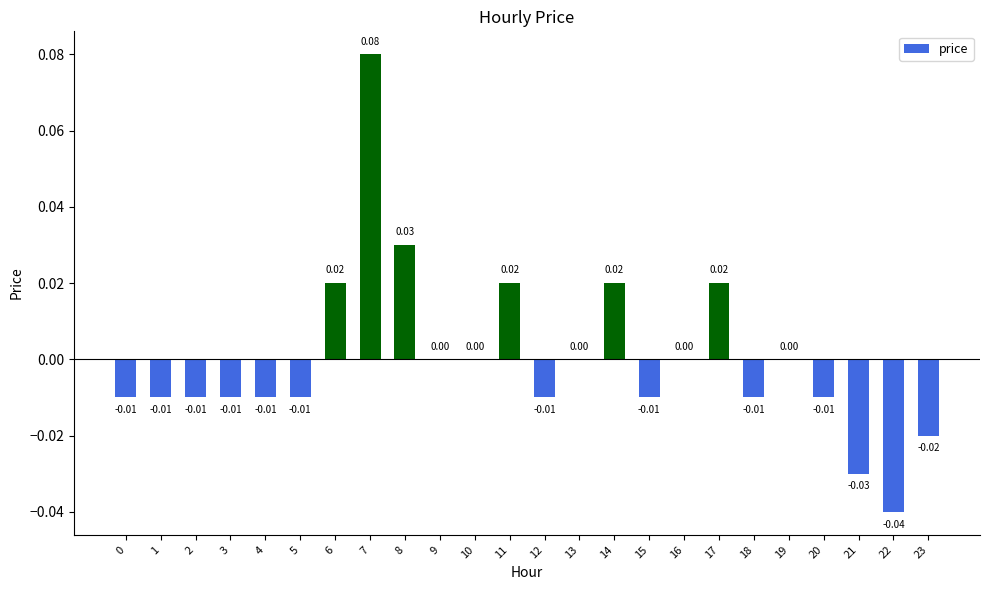

True or false: the data shows 0.1 at 10.

False